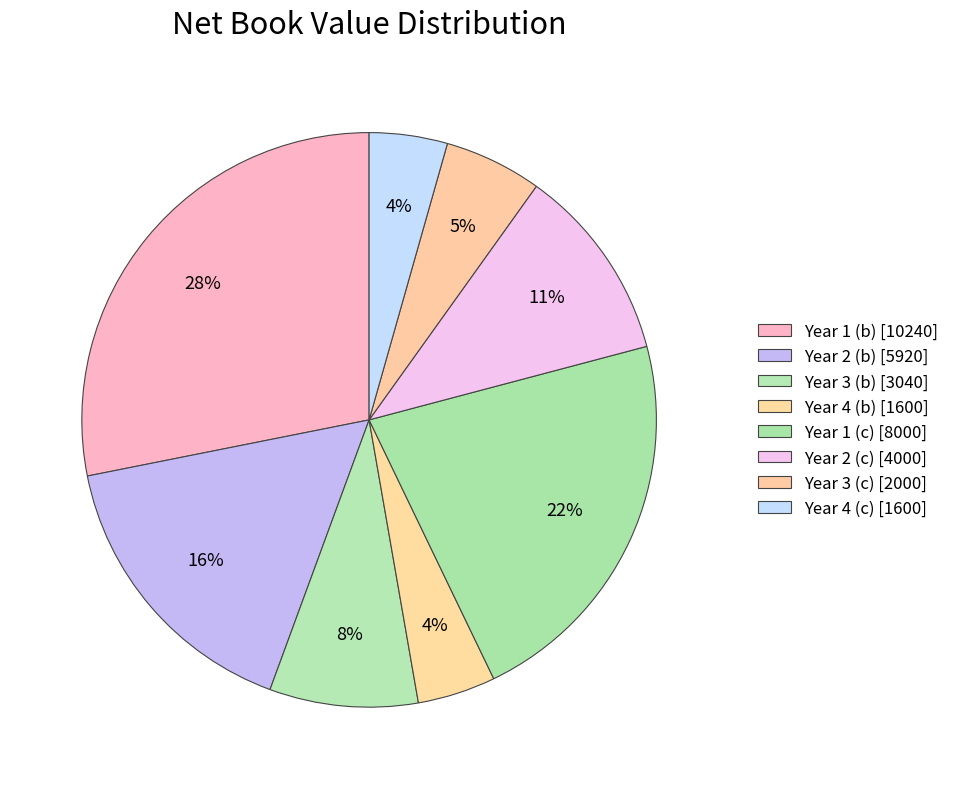

What is the change in value from Year 2 (b) to Year 2 (c)?

-1920